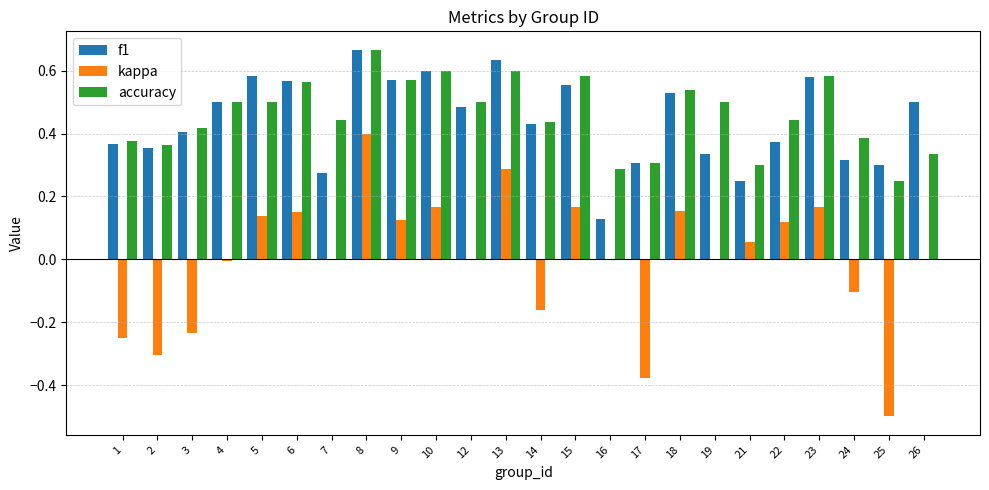

What is the sum of all f1 values?

10.6